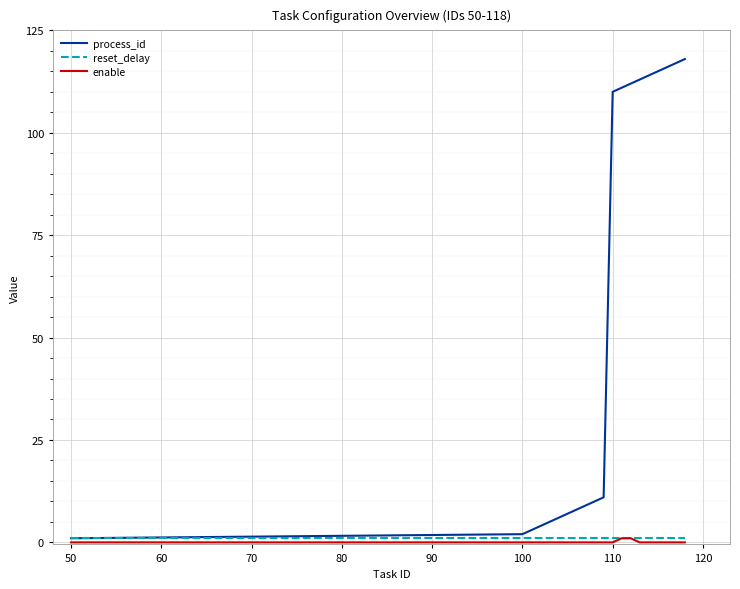

Reading left to right, extract all data points from this chart.

process_id: 1	2	3	4	5	6	7	8	9	10	11	110	111	112	113	114	115	116	117	118
reset_delay: 1	1	1	1	1	1	1	1	1	1	1	1	1	1	1	1	1	1	1	1
enable: 0	0	0	0	0	0	0	0	0	0	0	0	1	1	0	0	0	0	0	0